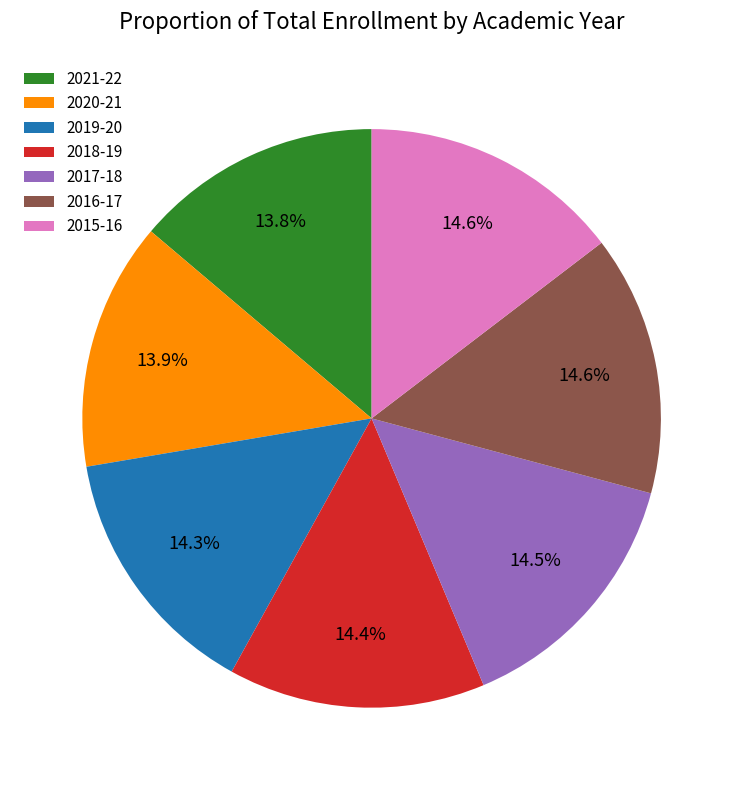

The 2017-18 slice represents 22% of the pie. True or false?

False